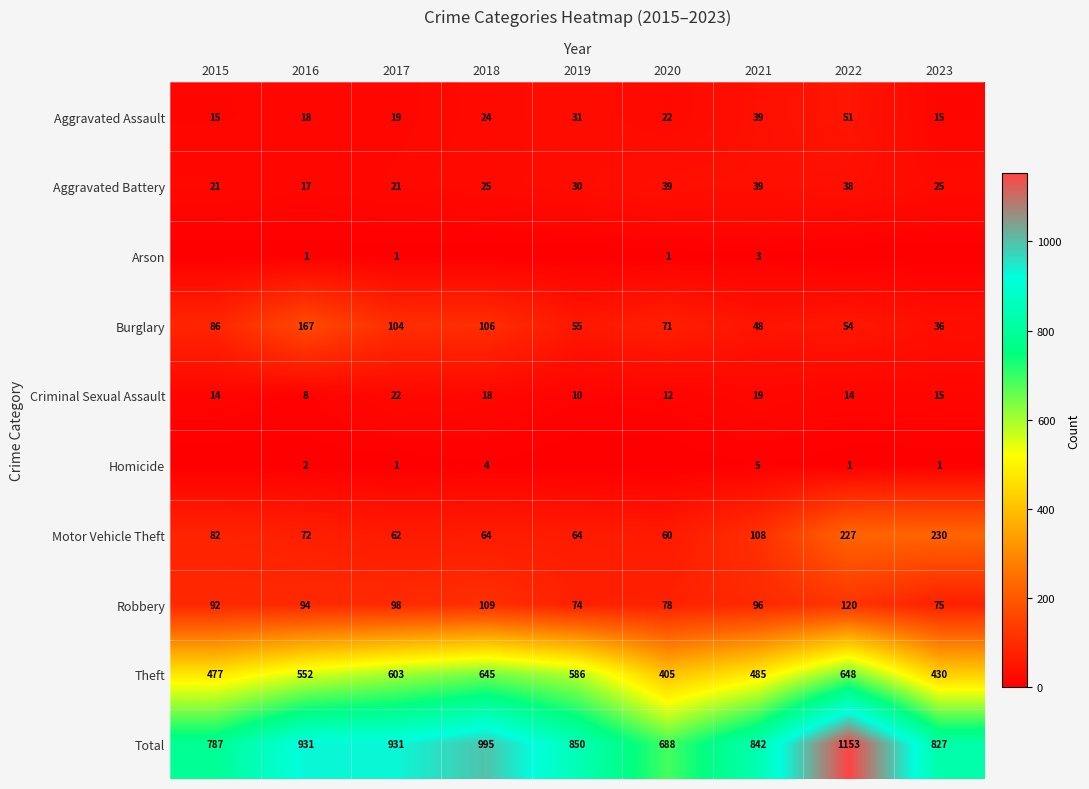

What is the difference between the highest and lowest values at 2017?

930